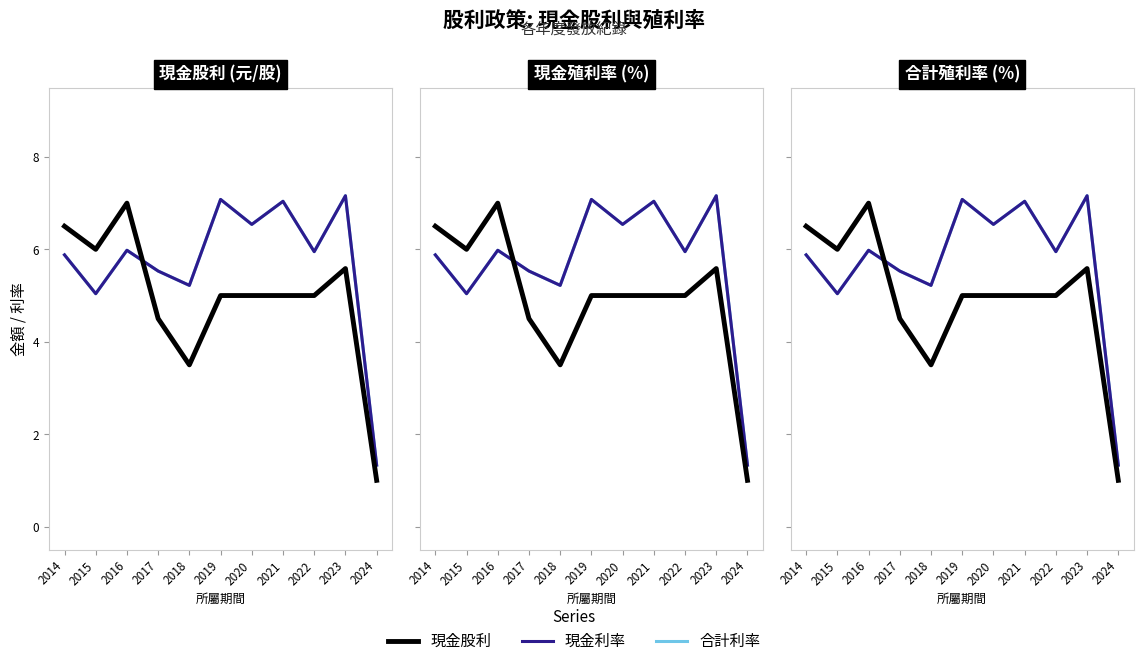

Is the value of 現金利率 at 2024 greater than the value of 合計利率 at 2021?

No